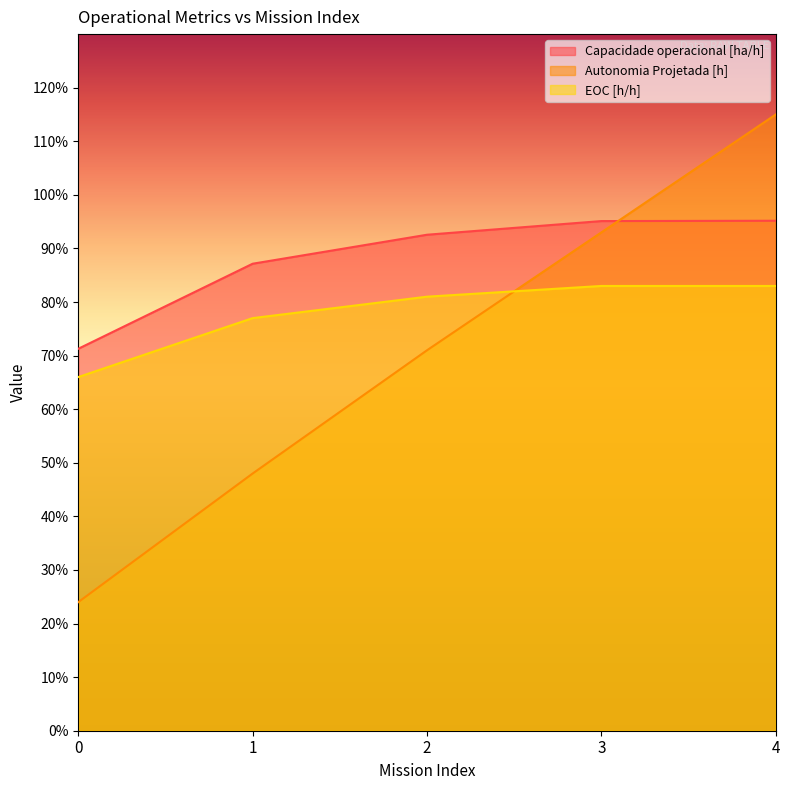

What is the sum of the EOC [h/h] values at 0 and 1?

1.4